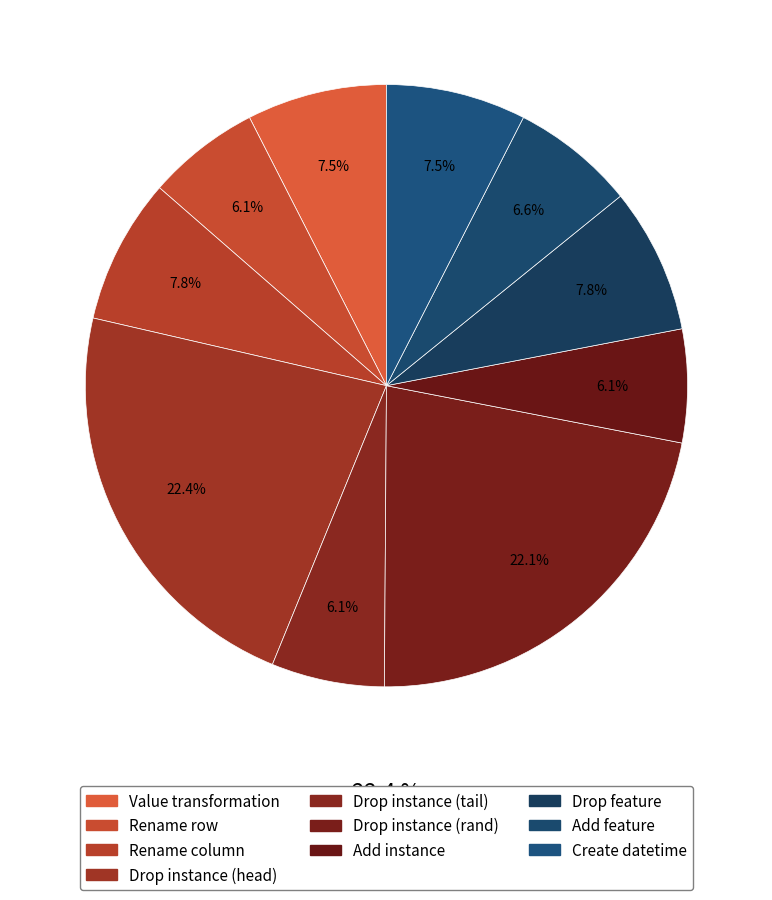

Combined, do Drop instance (tail) and Drop feature account for over 50%?

No